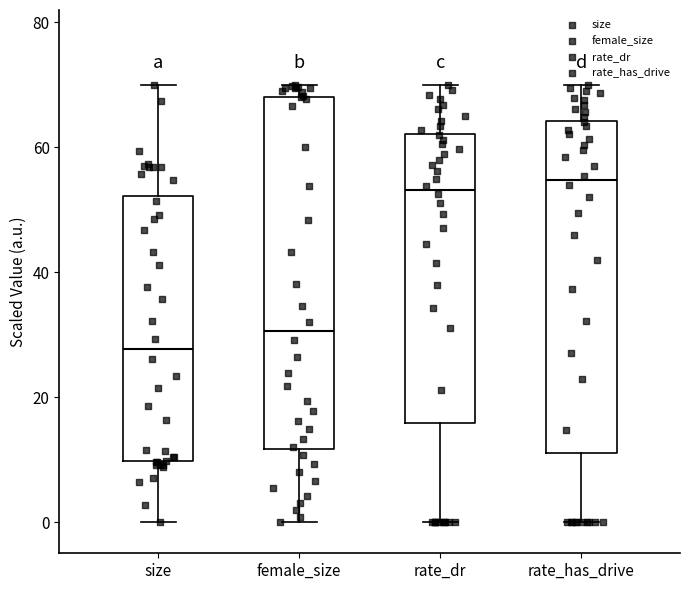

Reading left to right, read every box against the y-axis: the position of its median line, the range the box covers, and the ends of its whiskers. The values are not printed on the chart, so give them approximately, as read against the axis.

size: median 28, box 10 to 52, whiskers 0 to 70
female_size: median 30, box 12 to 68, whiskers 0 to 70
rate_dr: median 54, box 16 to 62, whiskers 0 to 70
rate_has_drive: median 54, box 12 to 64, whiskers 0 to 70